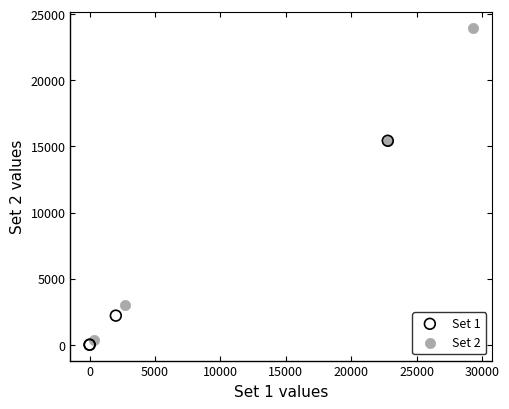

Which series has the largest Y range (max minus min)?

Set 2